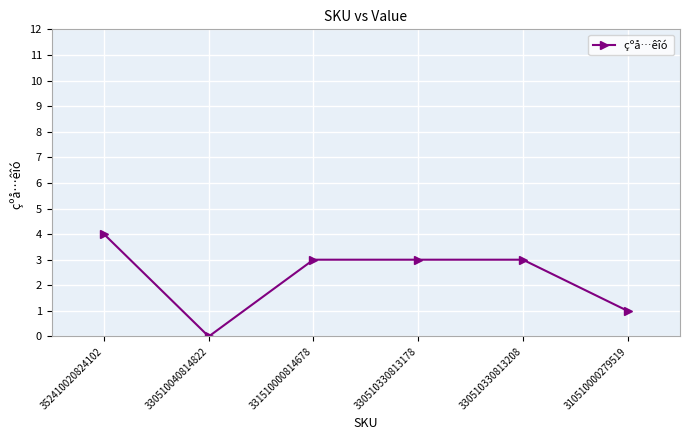

True or false: there are more than 2 points higher than both neighbors.

False